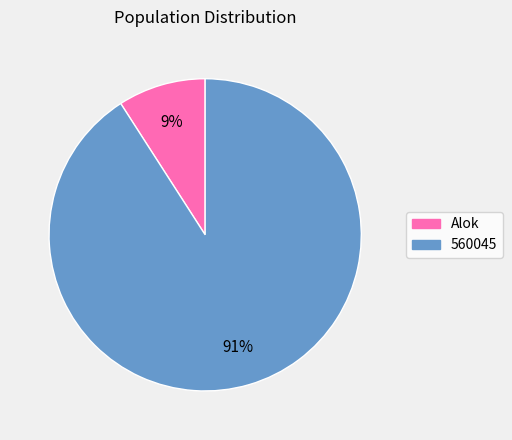

Is Alok the majority of the pie?

No